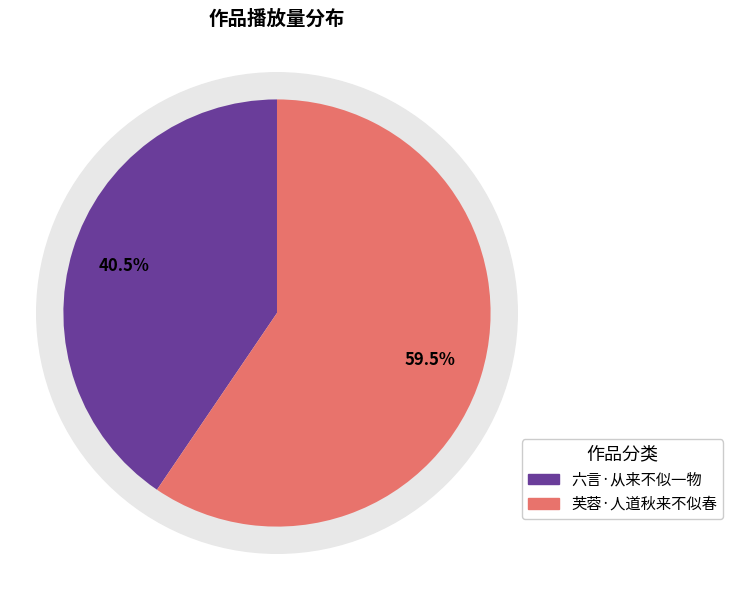

What is the largest slice in the pie chart?

芙蓉·人道秋来不似春